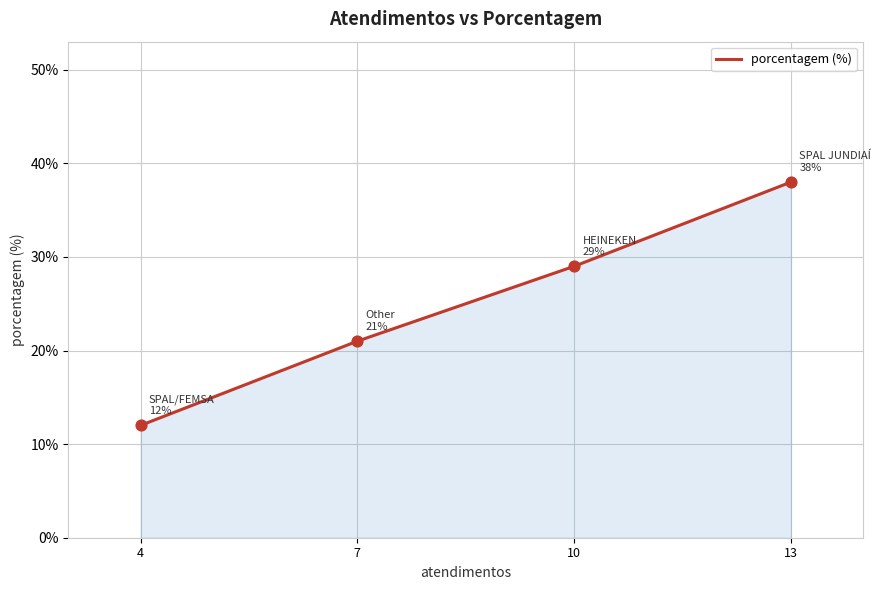

Which has a higher value, 10 or 4?

10